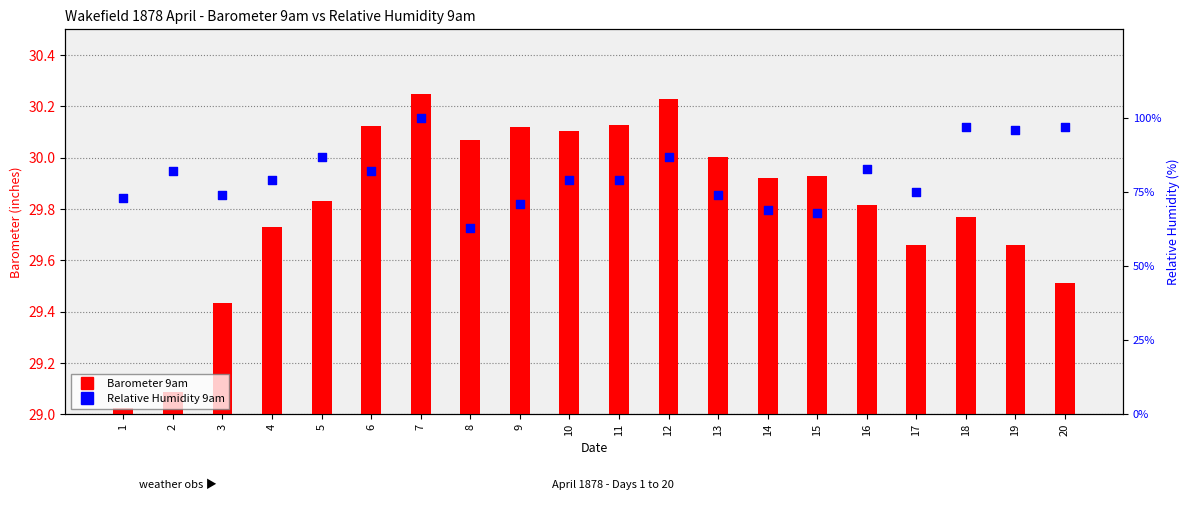

Which series has the largest total across all categories?

Relative Humidity 9am